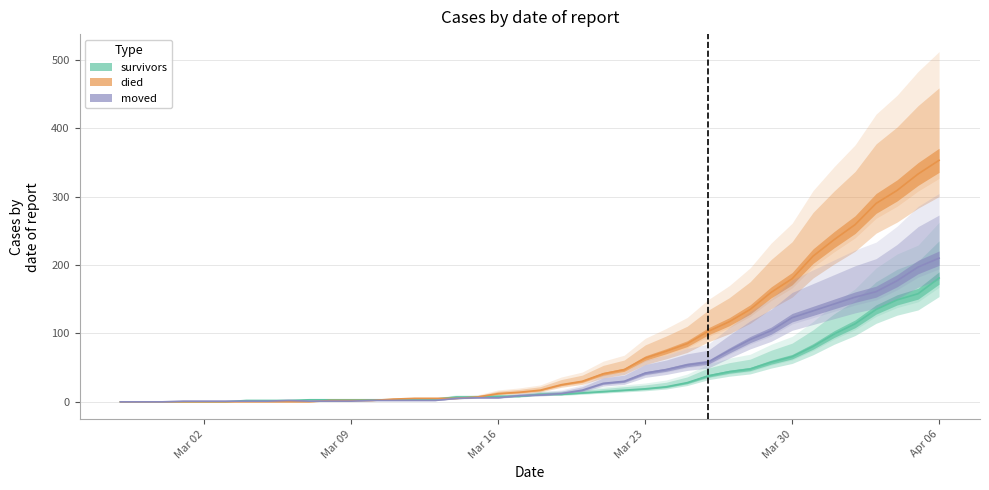

At which category does the chart reach its minimum across all series?

2020-02-27